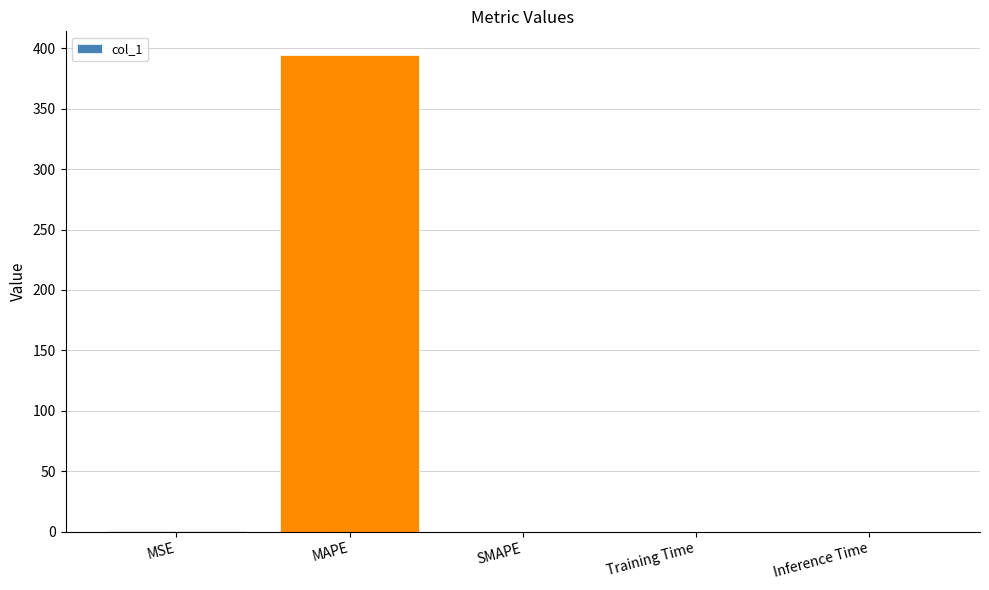

Are the bars horizontal?

No